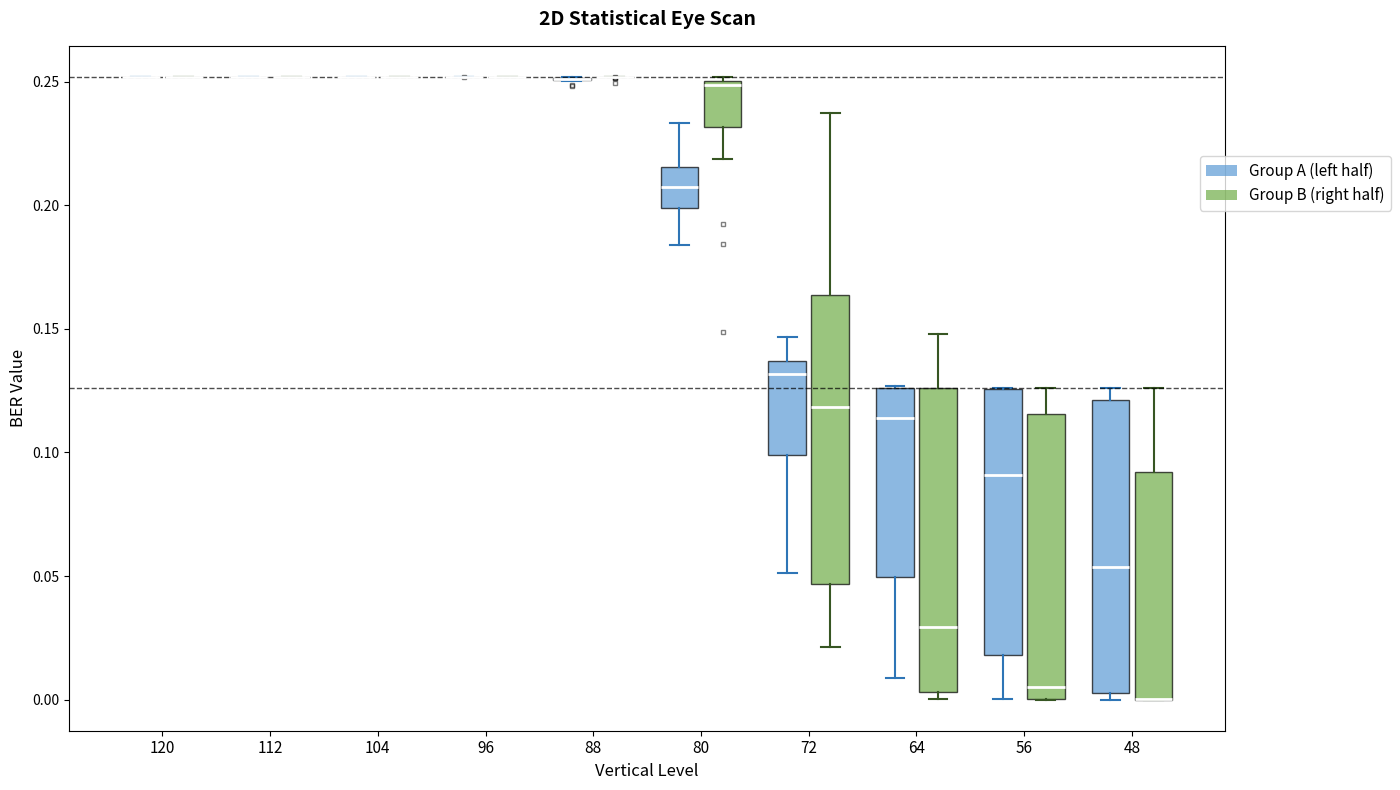

Reading left to right, read every box against the y-axis: the position of its median line, the range the box covers, and the ends of its whiskers. The values are not printed on the chart, so give them approximately, as read against the axis.

120 (Group A (left half)): box collapsed to a line at 0.250, whiskers 0.250 to 0.250
120 (Group B (right half)): box collapsed to a line at 0.250, whiskers 0.250 to 0.250
112 (Group A (left half)): box collapsed to a line at 0.250, whiskers 0.250 to 0.250
112 (Group B (right half)): box collapsed to a line at 0.250, whiskers 0.250 to 0.250
104 (Group A (left half)): box collapsed to a line at 0.250, whiskers 0.250 to 0.250
104 (Group B (right half)): box collapsed to a line at 0.250, whiskers 0.250 to 0.250
96 (Group A (left half)): box collapsed to a line at 0.250, whiskers 0.250 to 0.250
96 (Group B (right half)): box collapsed to a line at 0.250, whiskers 0.250 to 0.250
88 (Group A (left half)): box collapsed to a line at 0.250, whiskers 0.250 to 0.250
88 (Group B (right half)): box collapsed to a line at 0.250, whiskers 0.250 to 0.250
80 (Group A (left half)): median 0.205, box 0.200 to 0.215, whiskers 0.185 to 0.235
80 (Group B (right half)): median 0.250 (just below the box's upper edge), box 0.230 to 0.250, whiskers 0.220 to 0.250
72 (Group A (left half)): median 0.130, box 0.100 to 0.135, whiskers 0.050 to 0.145
72 (Group B (right half)): median 0.120, box 0.045 to 0.165, whiskers 0.020 to 0.235
64 (Group A (left half)): median 0.115, box 0.050 to 0.125, whiskers 0.010 to 0.125
64 (Group B (right half)): median 0.030, box 0.005 to 0.125, whiskers 0.000 to 0.150
56 (Group A (left half)): median 0.090, box 0.020 to 0.125, whiskers 0.000 to 0.125
56 (Group B (right half)): median 0.005, box 0.000 to 0.115, whiskers 0.000 to 0.125
48 (Group A (left half)): median 0.055, box 0.005 to 0.120, whiskers 0.000 to 0.125
48 (Group B (right half)): median 0.000 (drawn on the box's lower edge), box 0.000 to 0.090, whiskers 0.000 to 0.125